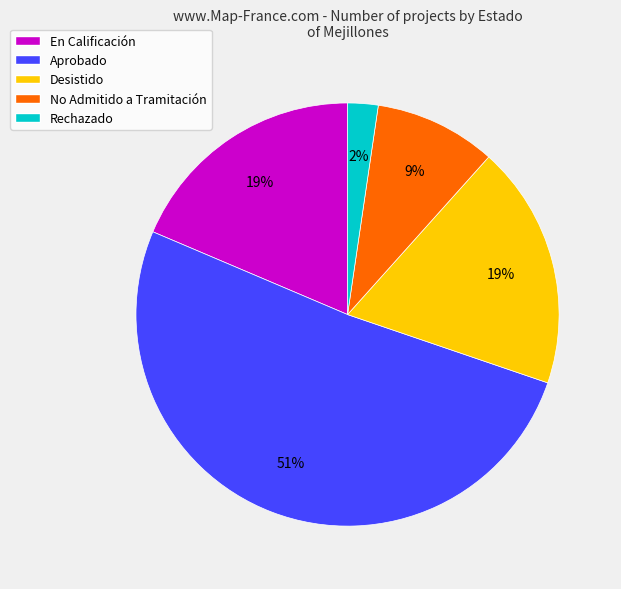

True or false: En Calificación accounts for 19% of the total.

True